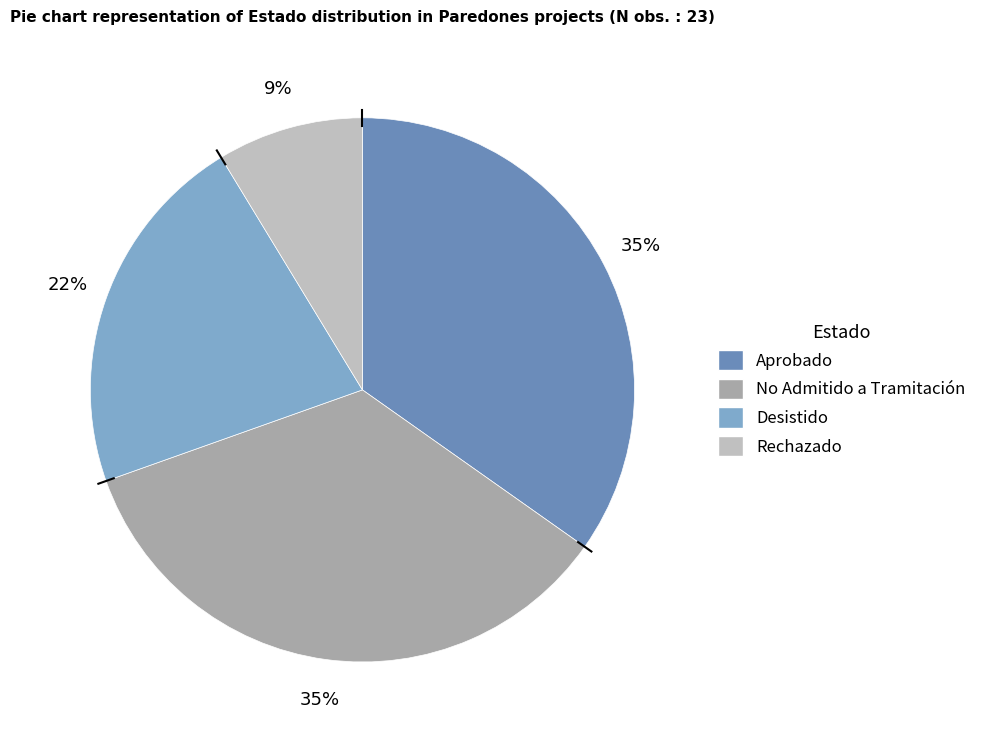

How many slices are in this pie chart?

4